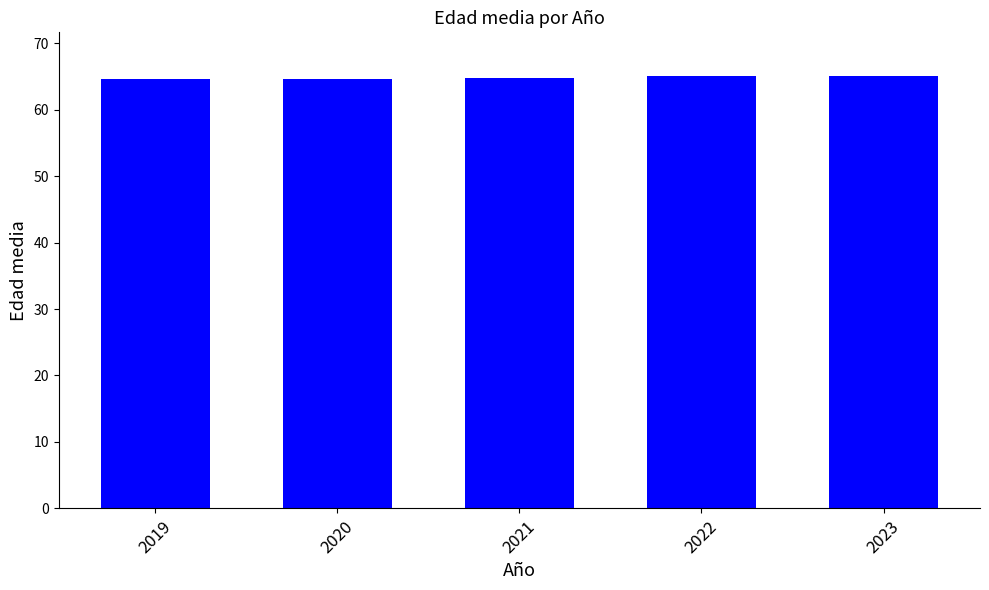

What is the difference between the maximum and minimum values?

0.6